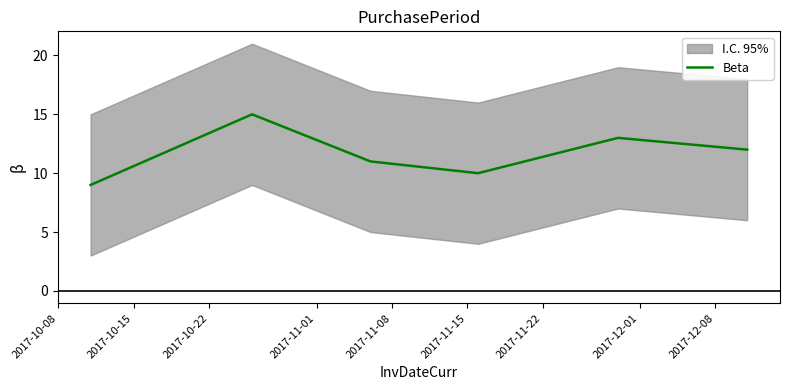

What is the difference between the maximum and minimum values?

6